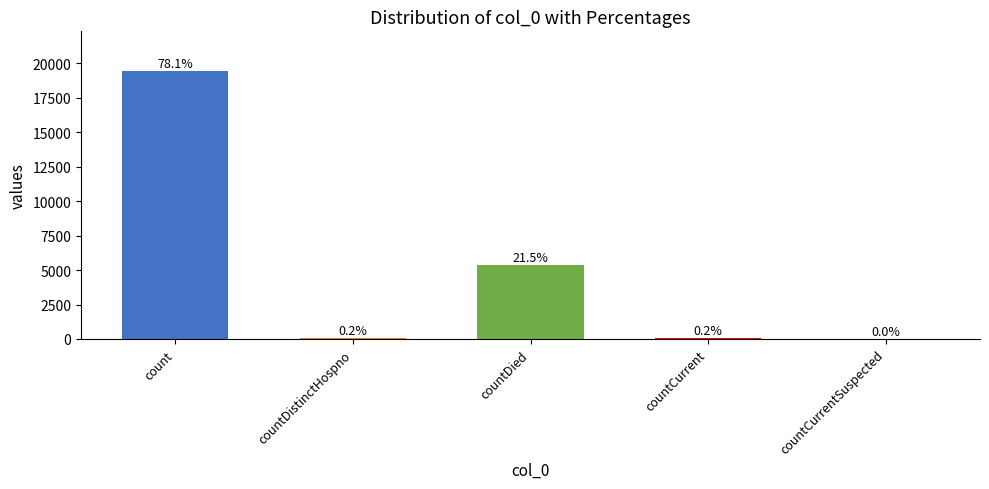

What position from the left is countDied?

3